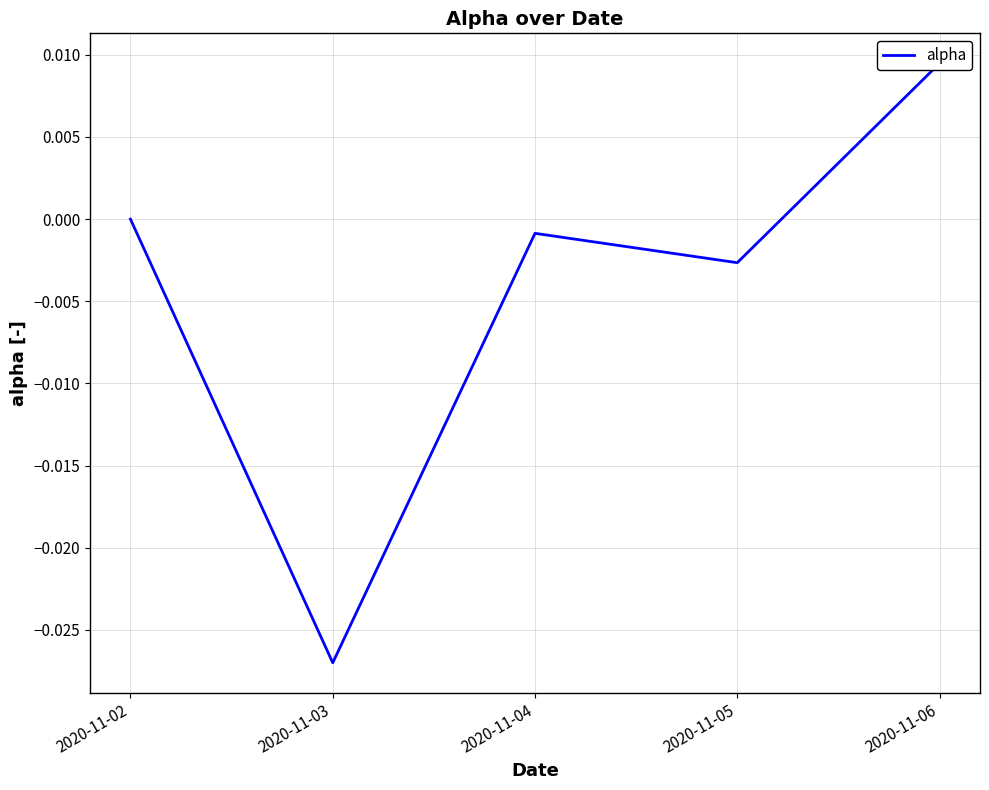

The chart shows a value of -0.0 at 2020-11-05. True or false?

False